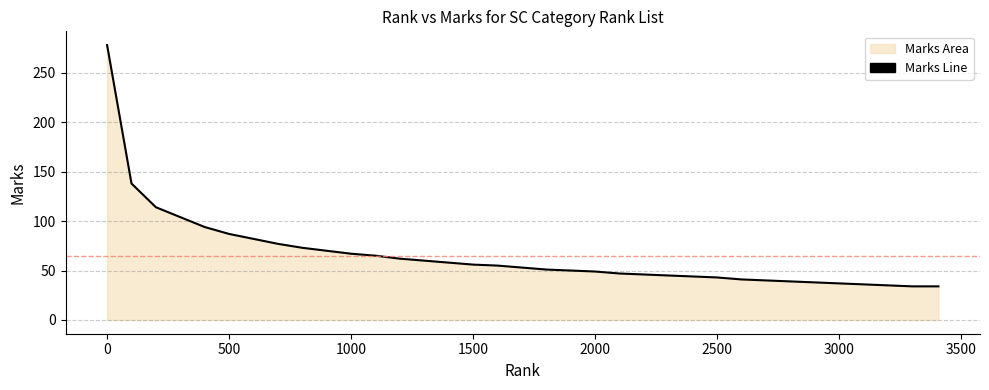

What is the greatest value displayed?

278